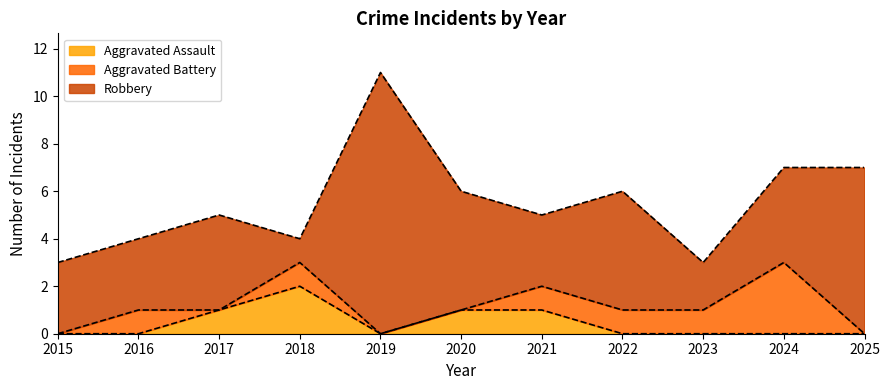

In Aggravated Assault, how many points are lower than both neighbors (excluding endpoints)?

1